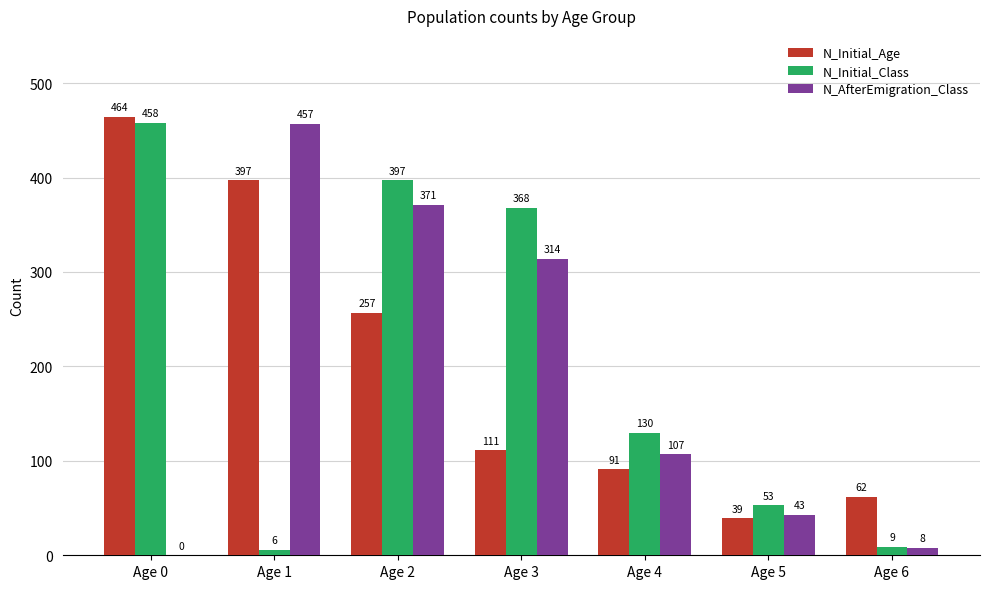

What is the highest value of the N_Initial_Class series?

458